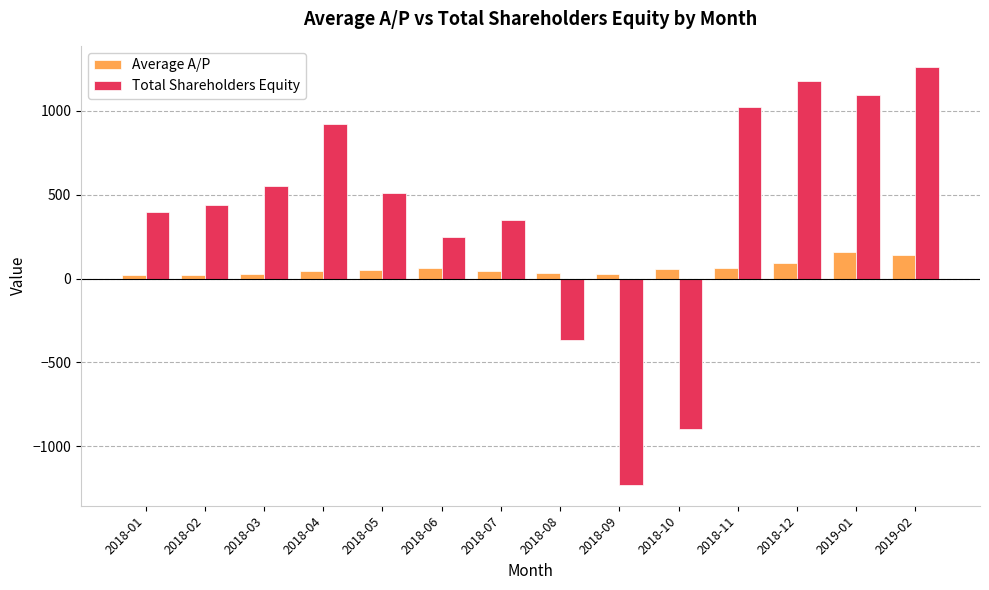

What is the difference between the second highest and second lowest values in the Average A/P series?

118.4